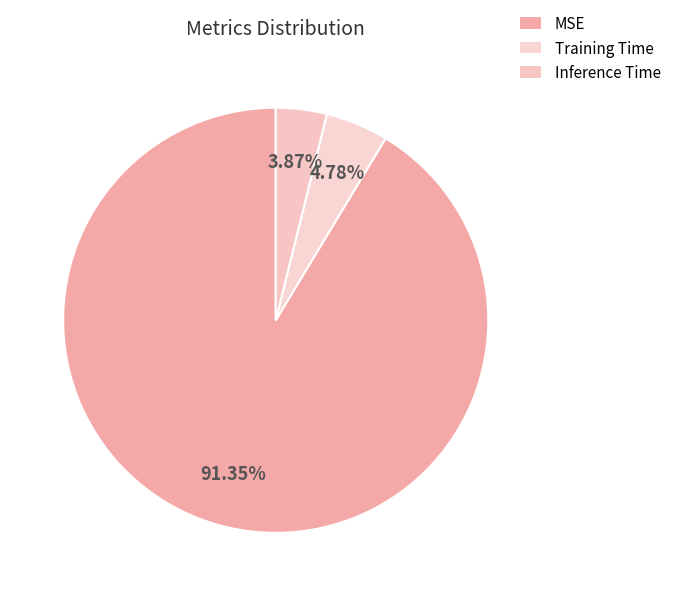

To the nearest percent, what percentage of the pie is Training Time?

5%